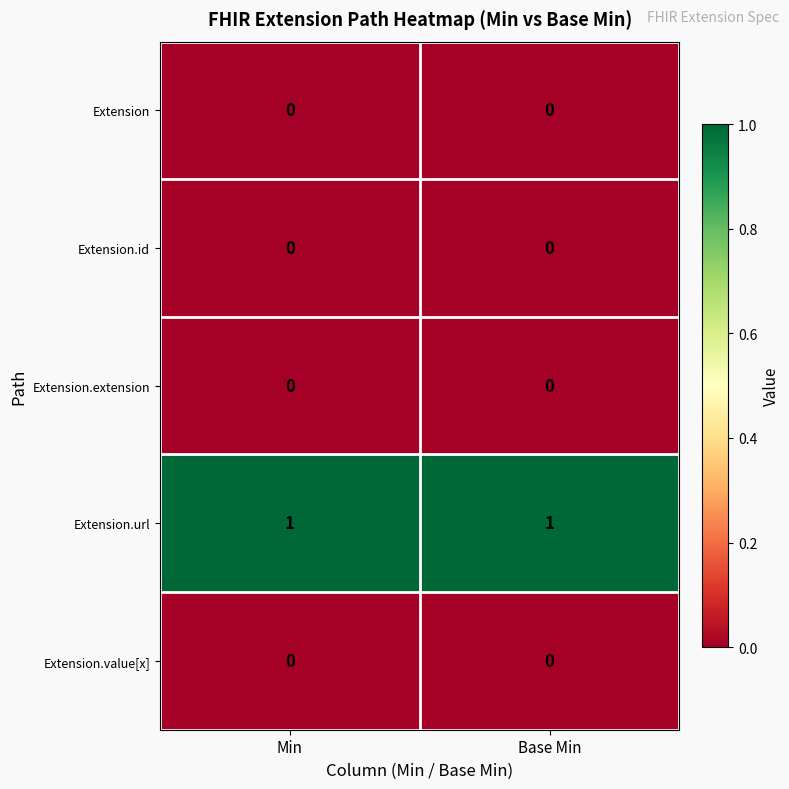

Reading left to right, what are all the values shown in this chart?

Extension: Min=0	Base Min=0
Extension.id: Min=0	Base Min=0
Extension.extension: Min=0	Base Min=0
Extension.url: Min=1	Base Min=1
Extension.value[x]: Min=0	Base Min=0